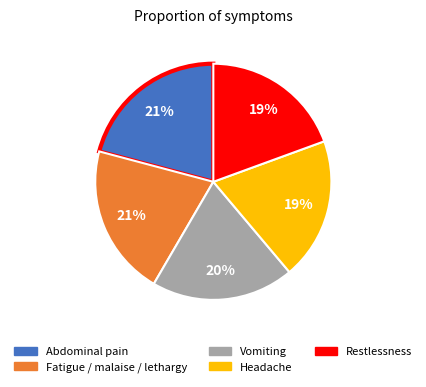

The Headache slice represents 33% of the pie. True or false?

False